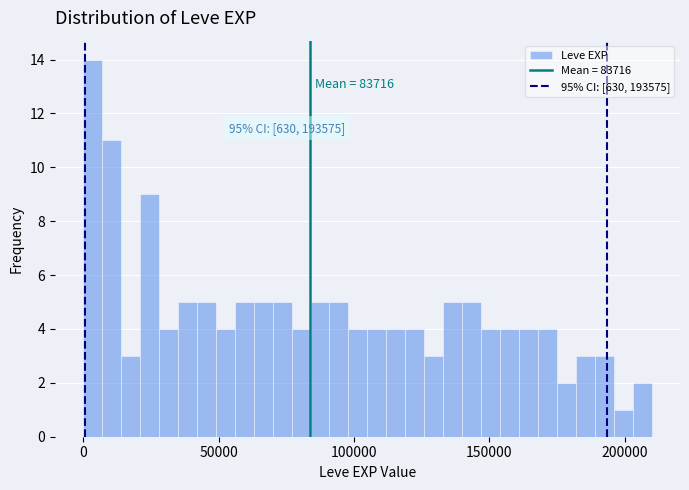

Around what value on the x-axis is the tallest bar? Give the approximate position of its centre, as read against the axis.

5000